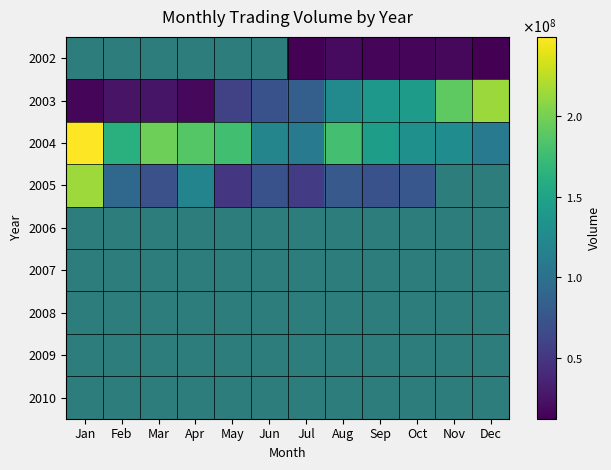

The value of 2005 at Jun is 71598961.0. True or false?

True